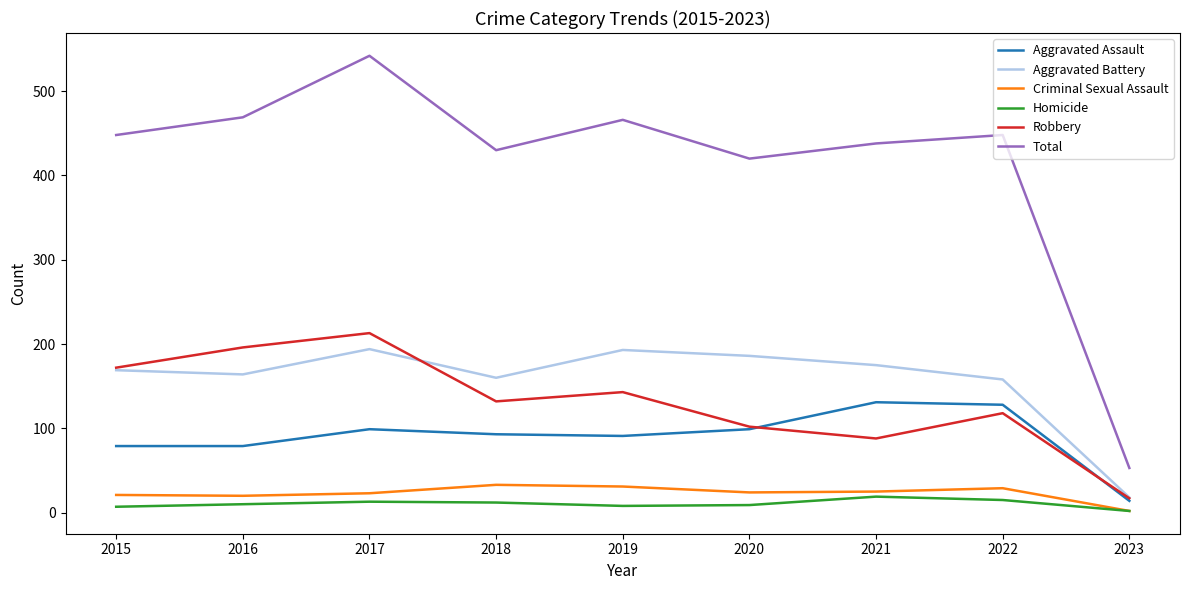

Where does the Robbery series first go above 132?

2015